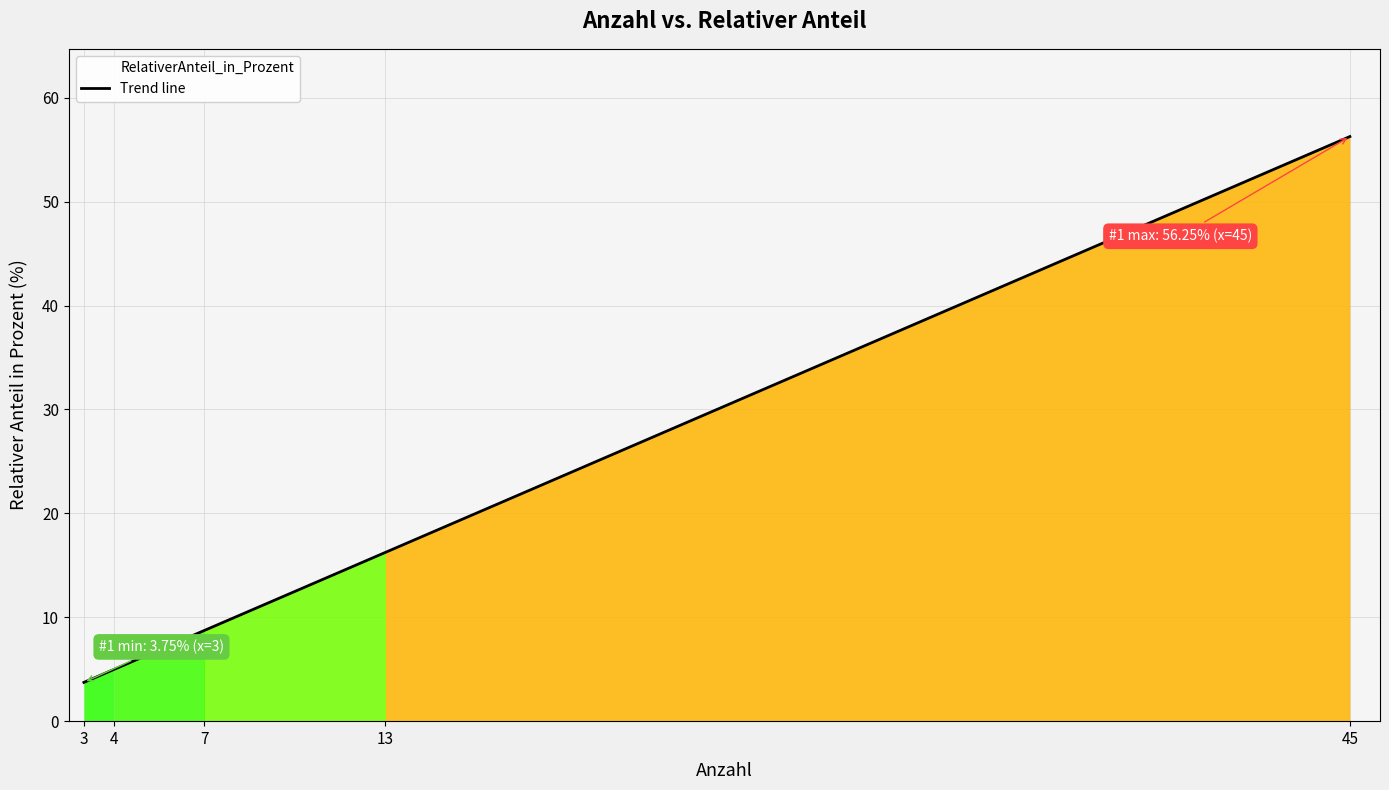

Rank the categories by value from lowest to highest.

3, 4, 7, 13, 45